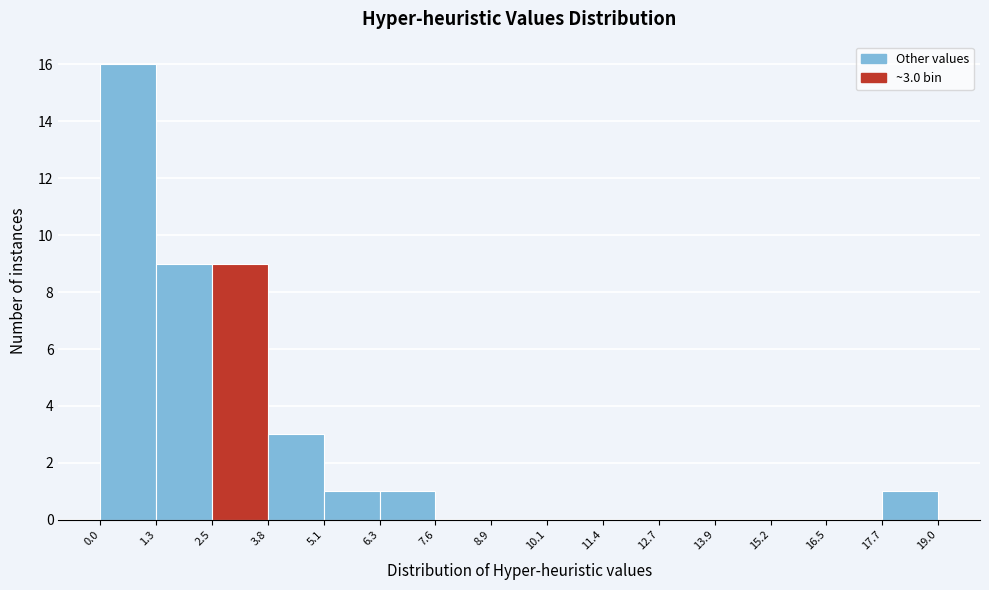

Which range on the x-axis has the tallest bar?

0.0 to 1.3